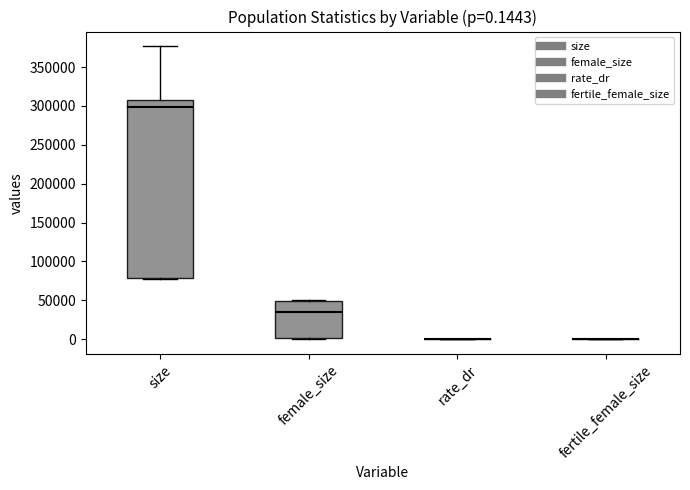

Comparing the boxes themselves (not the whiskers), which one is the tallest?

size